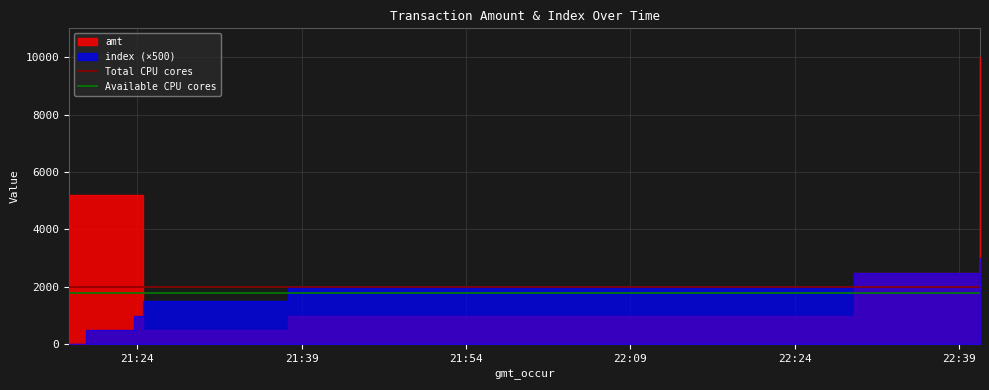

The value of Available CPU cores at 21:39 is 907. True or false?

False